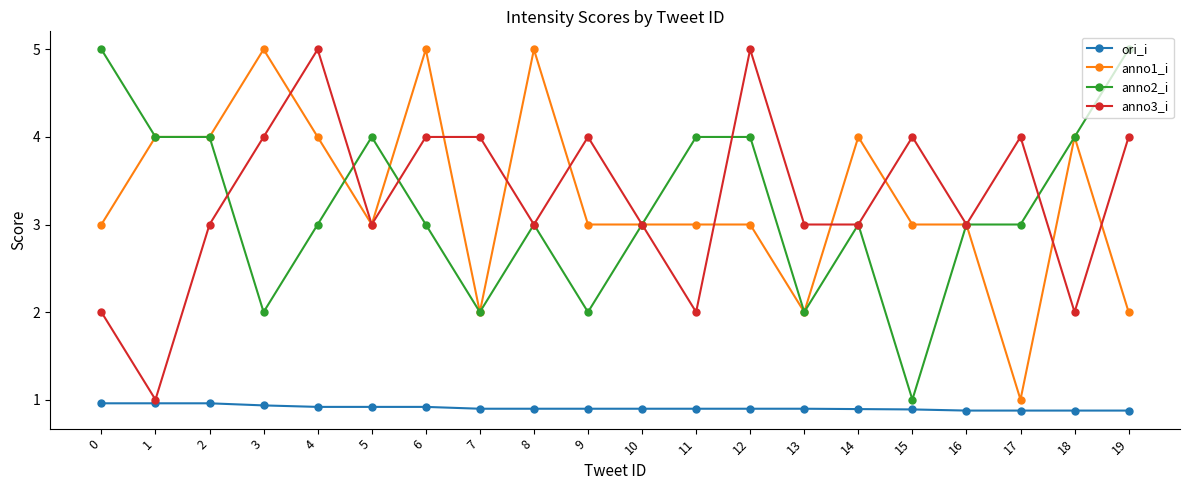

Reading right to left, extract all data points from this chart.

ori_i: 19=0.9	18=0.9	17=0.9	16=0.9	15=0.9	14=0.9	13=0.9	12=0.9	11=0.9	10=0.9	9=0.9	8=0.9	7=0.9	6=0.9	5=0.9	4=0.9	3=0.9	2=1.0	1=1.0	0=1.0
anno1_i: 19=2.0	18=4.0	17=1.0	16=3.0	15=3.0	14=4.0	13=2.0	12=3.0	11=3.0	10=3.0	9=3.0	8=5.0	7=2.0	6=5.0	5=3.0	4=4.0	3=5.0	2=4.0	1=4.0	0=3.0
anno2_i: 19=5.0	18=4.0	17=3.0	16=3.0	15=1.0	14=3.0	13=2.0	12=4.0	11=4.0	10=3.0	9=2.0	8=3.0	7=2.0	6=3.0	5=4.0	4=3.0	3=2.0	2=4.0	1=4.0	0=5.0
anno3_i: 19=4.0	18=2.0	17=4.0	16=3.0	15=4.0	14=3.0	13=3.0	12=5.0	11=2.0	10=3.0	9=4.0	8=3.0	7=4.0	6=4.0	5=3.0	4=5.0	3=4.0	2=3.0	1=1.0	0=2.0